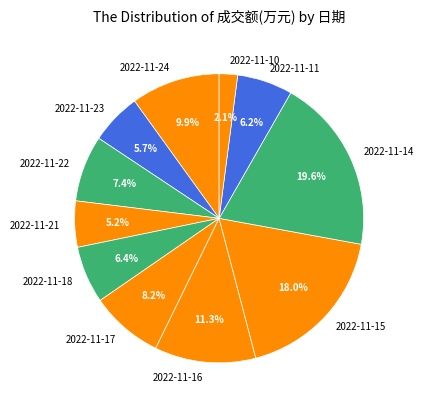

Is there any slice that represents more than half of the pie?

No